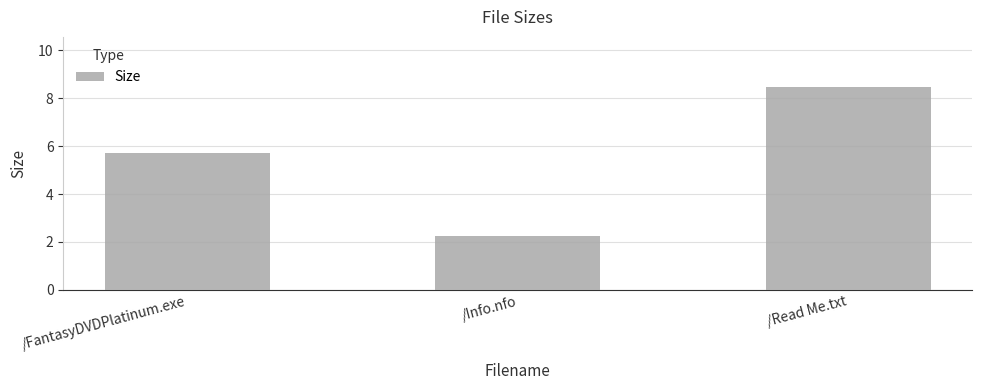

At which category does the chart reach its peak across all series?

/Read Me.txt